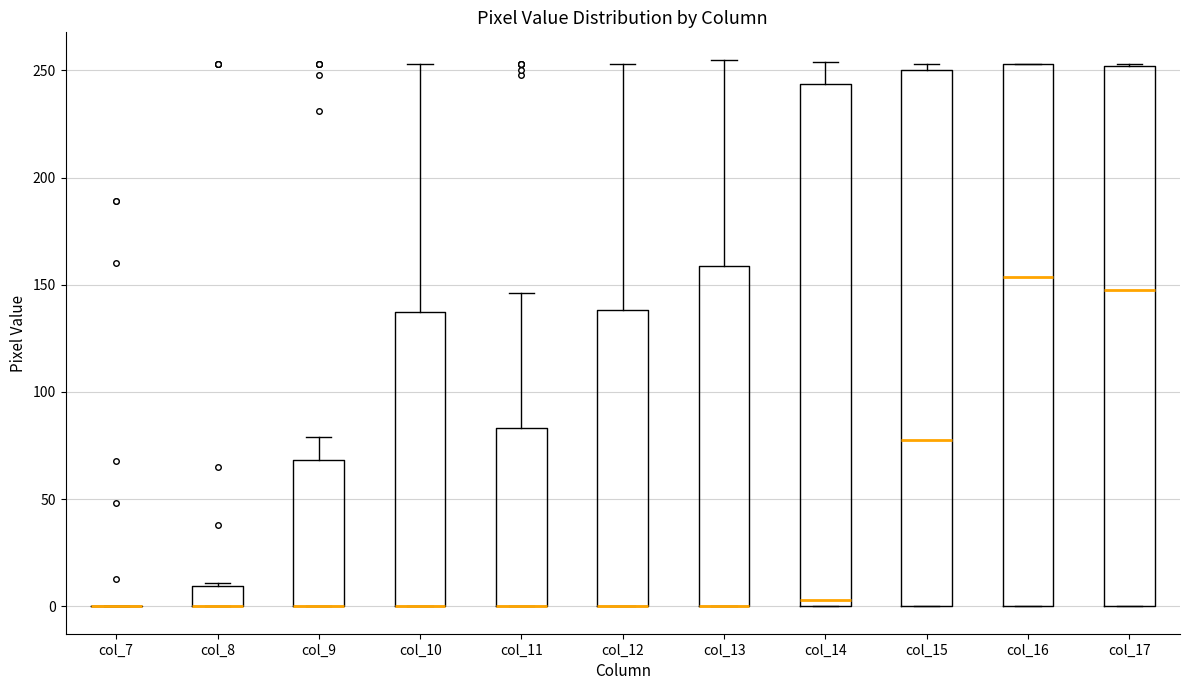

Reading left to right, transcribe this box plot: for each box, give where its median line is, the range the box spans, and where its two whiskers end, as read against the y-axis. The values are not printed on the chart, so give them approximately, as read against the axis.

col_7: box collapsed to a line at 0, whiskers 0 to 0
col_8: median 0 (drawn on the box's lower edge), box 0 to 10, whiskers 0 to 10
col_9: median 0 (drawn on the box's lower edge), box 0 to 70, whiskers 0 to 80
col_10: median 0 (drawn on the box's lower edge), box 0 to 135, whiskers 0 to 255
col_11: median 0 (drawn on the box's lower edge), box 0 to 85, whiskers 0 to 145
col_12: median 0 (drawn on the box's lower edge), box 0 to 140, whiskers 0 to 255
col_13: median 0 (drawn on the box's lower edge), box 0 to 160, whiskers 0 to 255
col_14: median 5, box 0 to 245, whiskers 0 to 255
col_15: median 80, box 0 to 250, whiskers 0 to 255
col_16: median 155, box 0 to 255, whiskers 0 to 255
col_17: median 150, box 0 to 250, whiskers 0 to 255